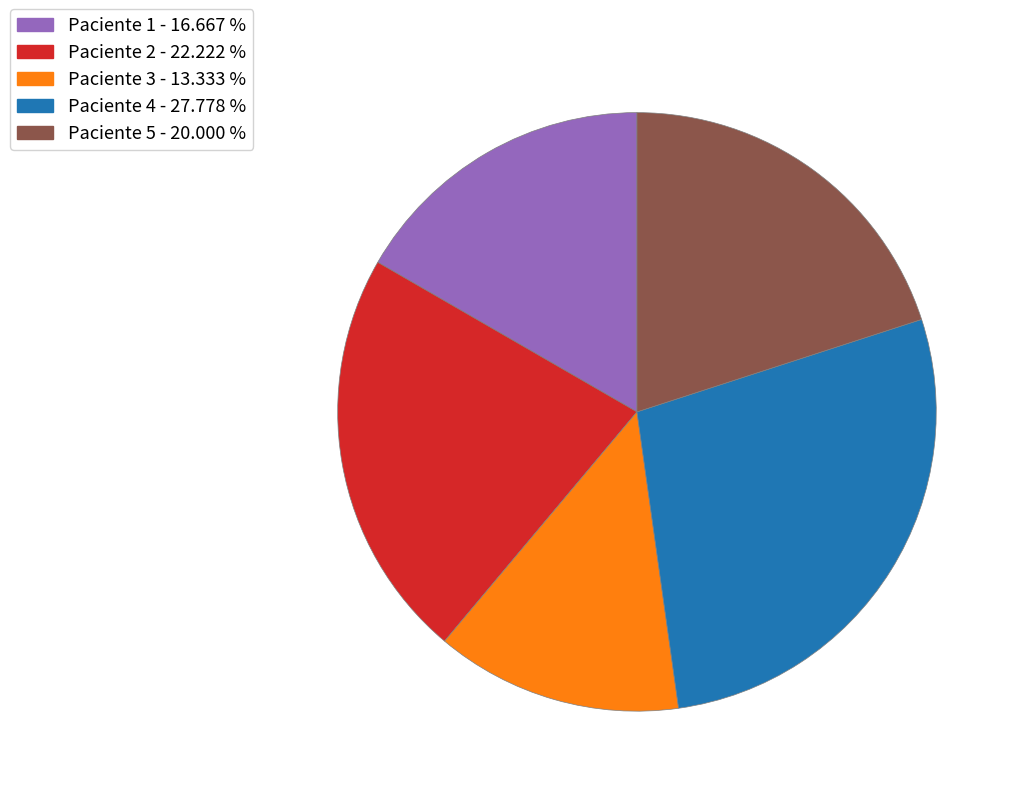

How many slices are in this pie chart?

5